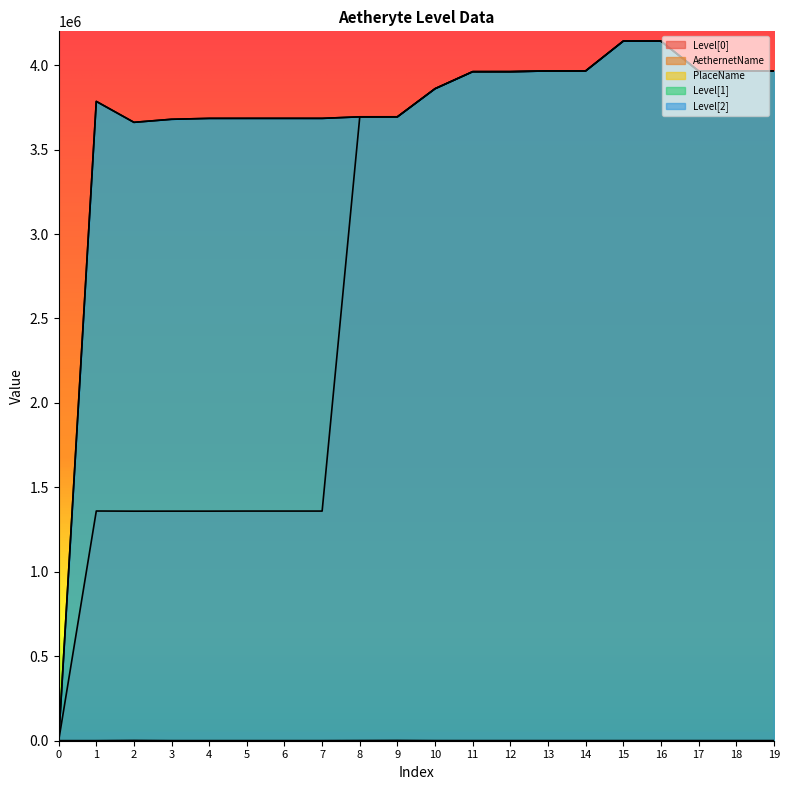

Does the chart have visible grid lines?

No